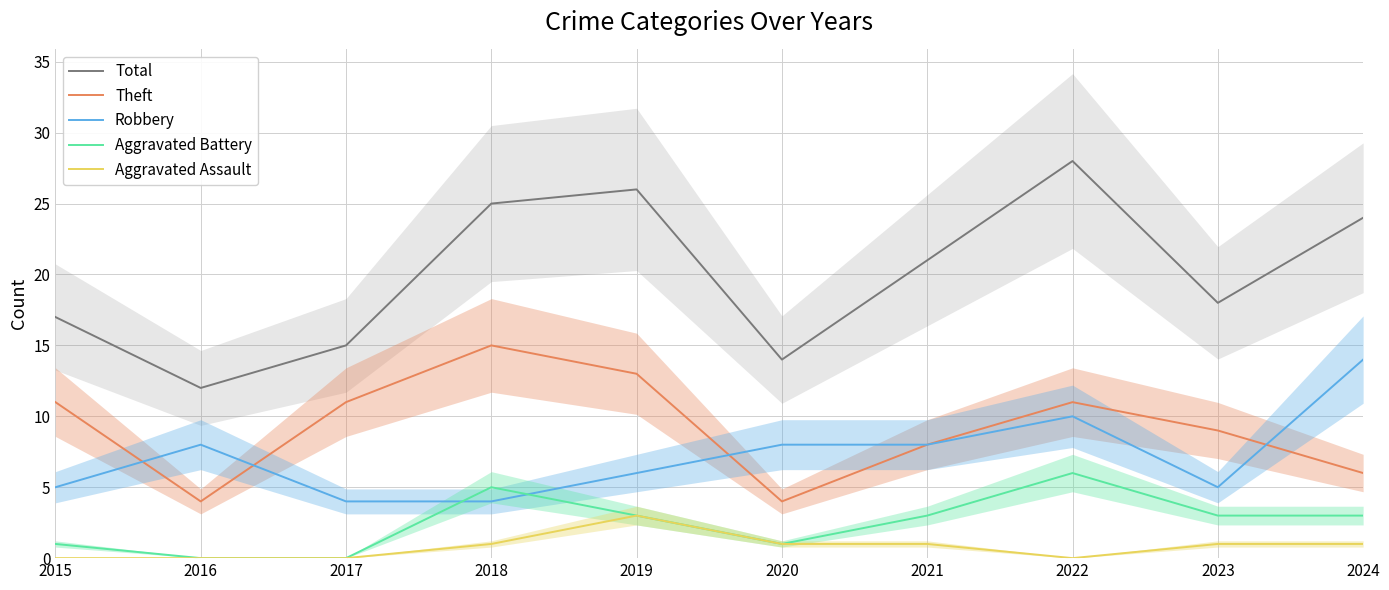

Where do Theft and Robbery first cross each other?

2015 and 2016